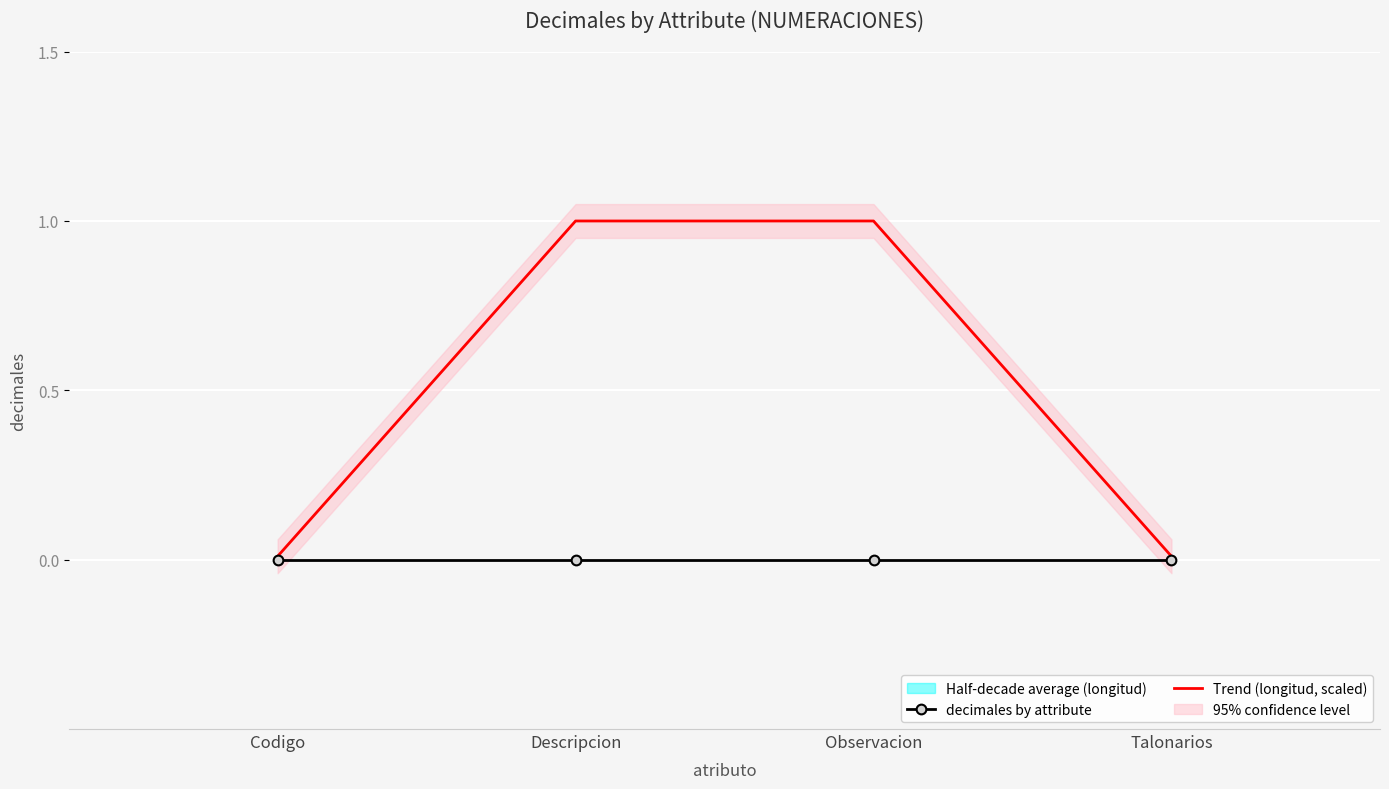

How many categories are shown in the chart?

4